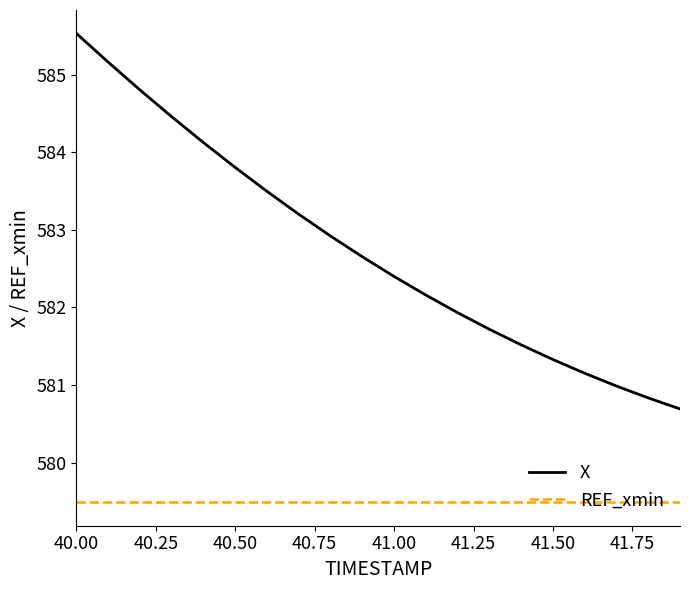

Which series has the largest total across all categories?

X